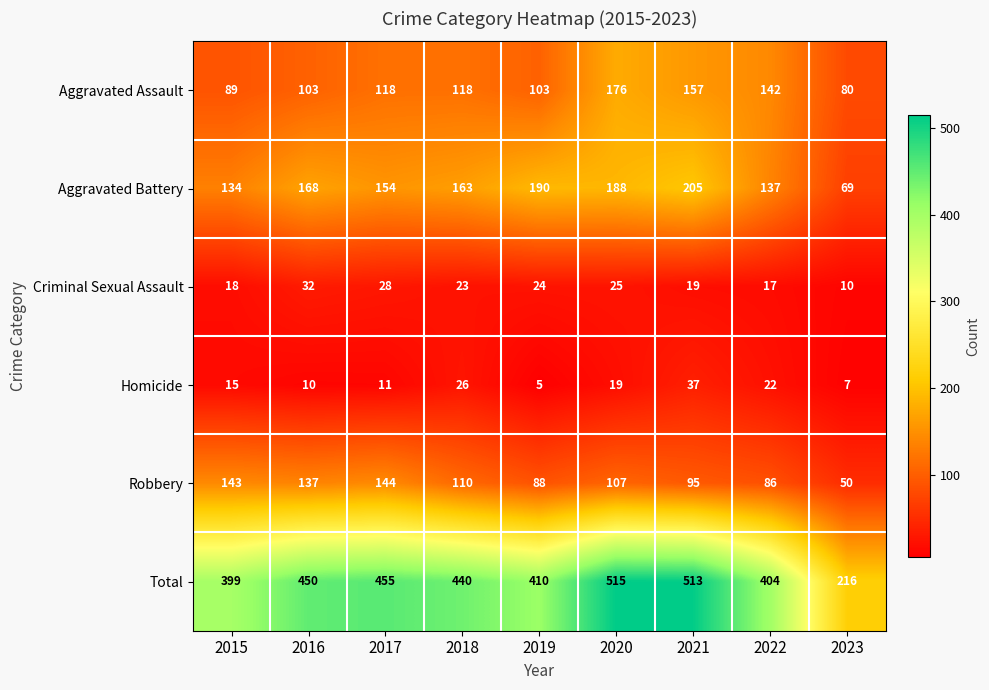

Which series has the largest range (max minus min)?

Total